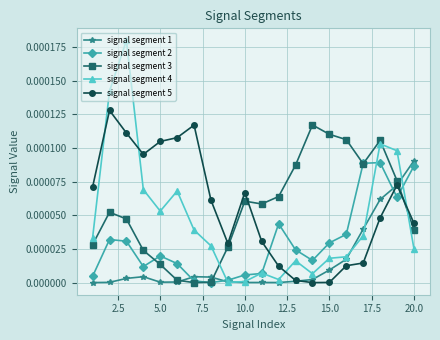

Which series has the widest spread of values?

signal segment 4